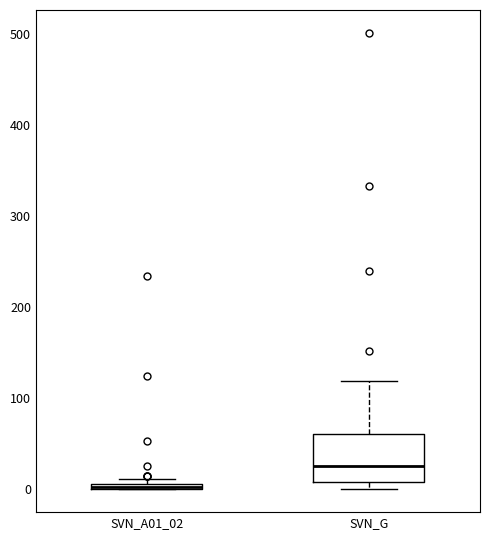

Comparing the boxes themselves (not the whiskers), which one is the tallest?

SVN_G